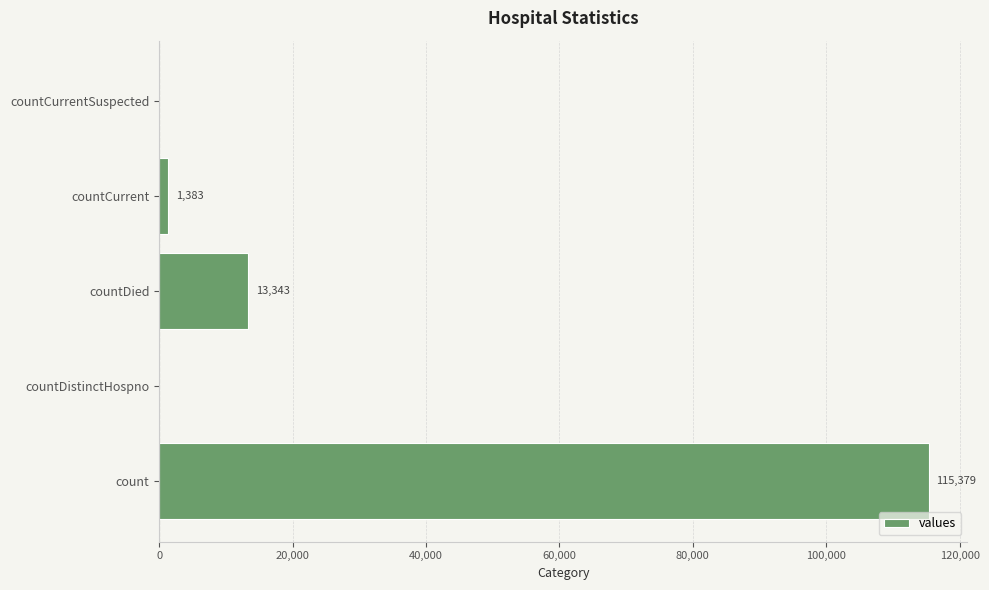

Reading bottom to top, extract all data points from this chart.

count=115379	countDistinctHospno=0	countDied=13343	countCurrent=1383	countCurrentSuspected=0